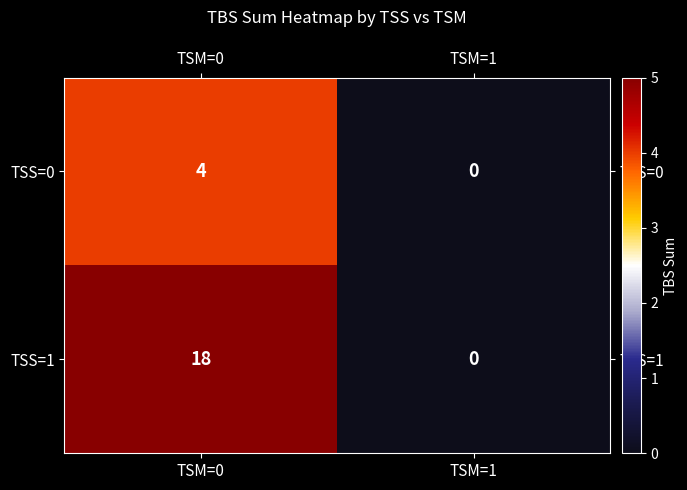

Which series has the largest total across all categories?

TSS=1